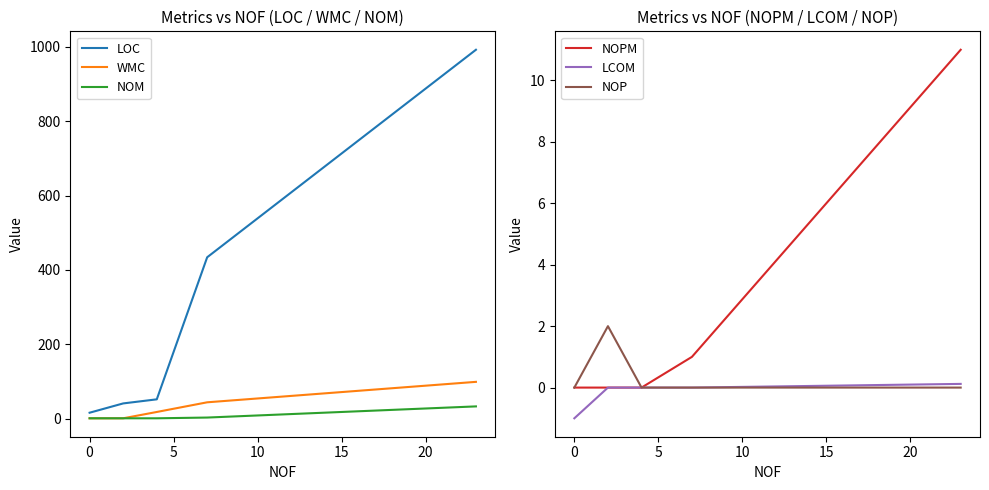

Is this an area chart (filled region under the line)?

No